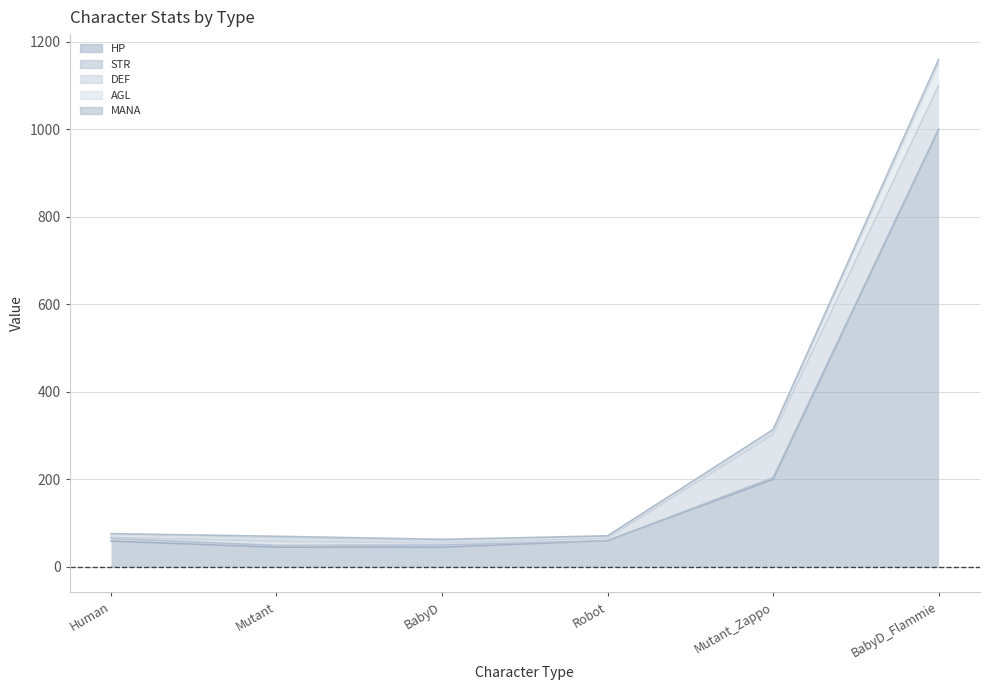

What position from the left is BabyD_Flammie?

6